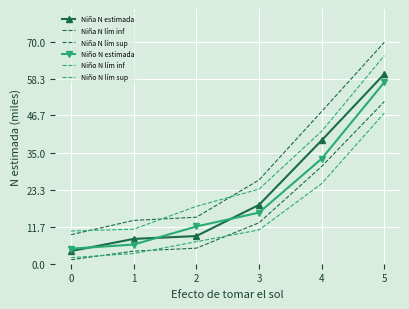

What is the difference between the maximum and minimum values in the Niño N lím inf series?

45.5